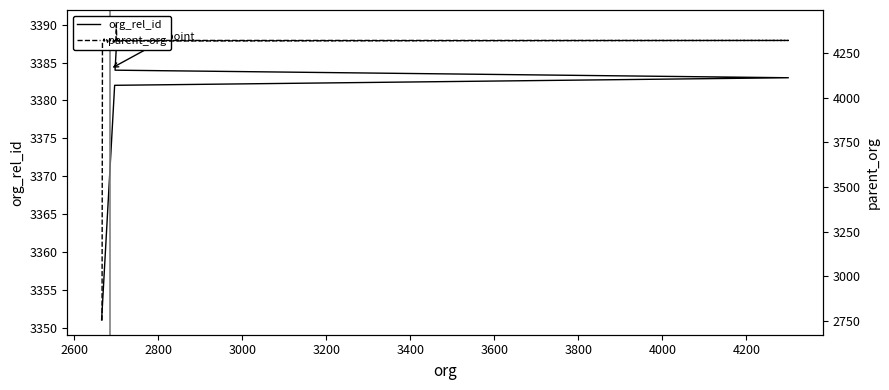

Where do parent_org and org_rel_id first cross each other?

2600 and 2800